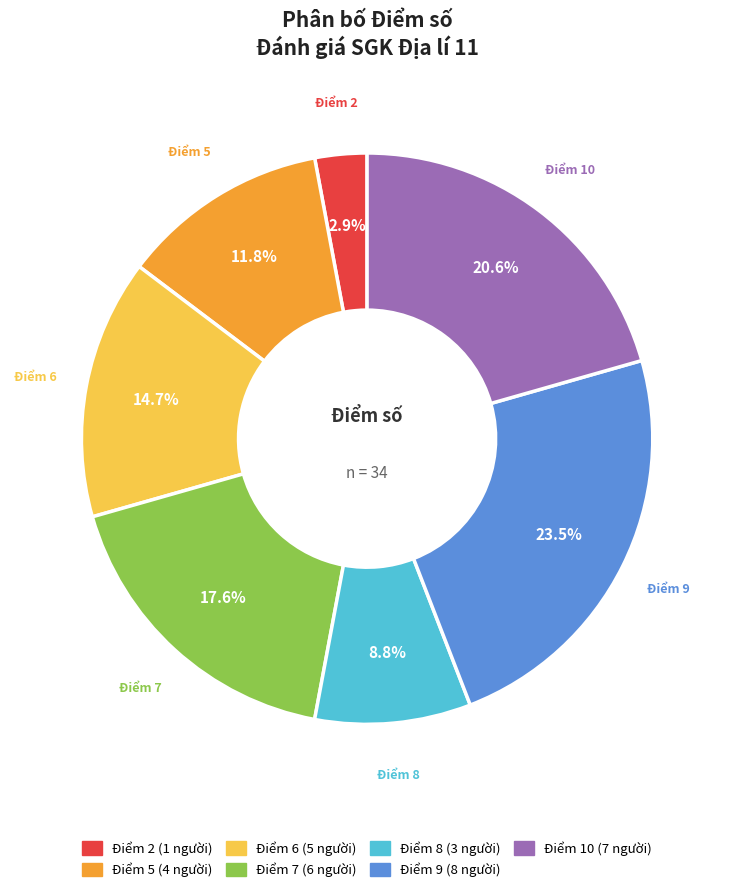

To the nearest percent, what is the average slice percentage?

14%